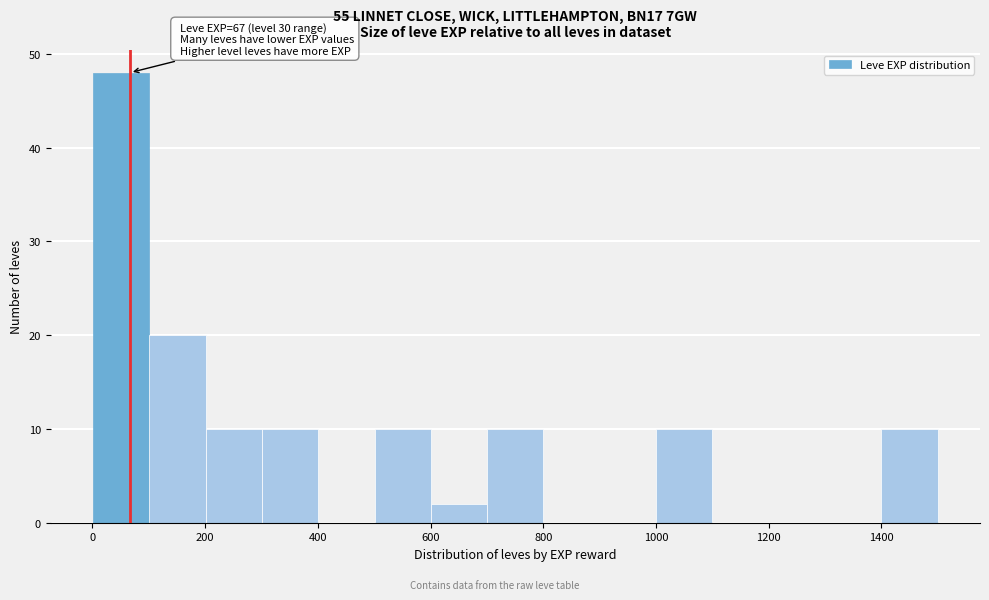

Which range on the x-axis has the tallest bar?

0 to 100